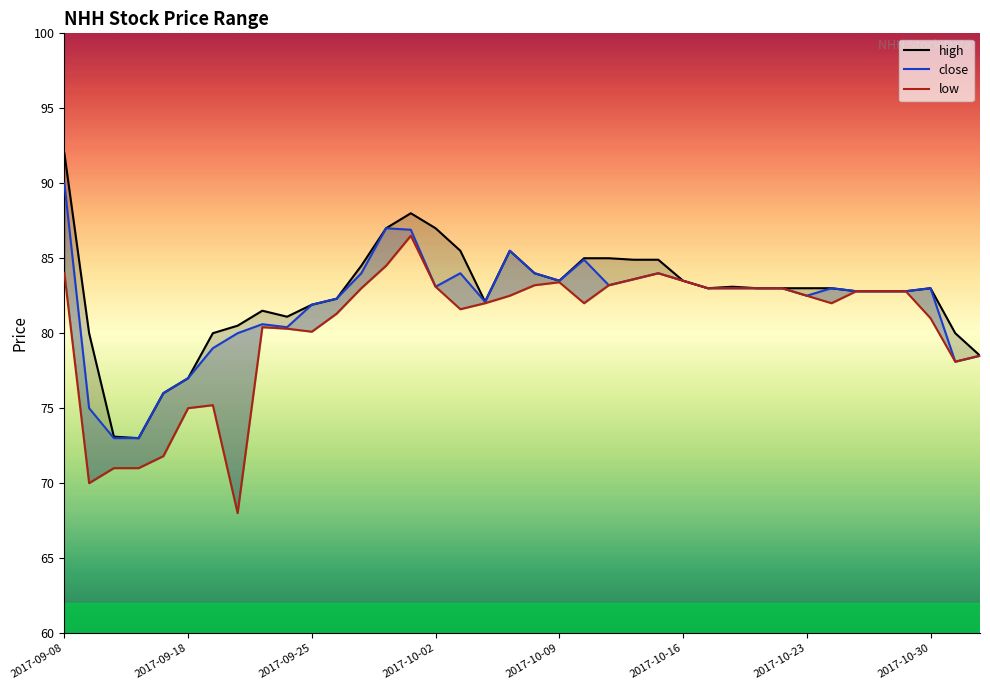

At which label does low reach its minimum?

2017-09-20